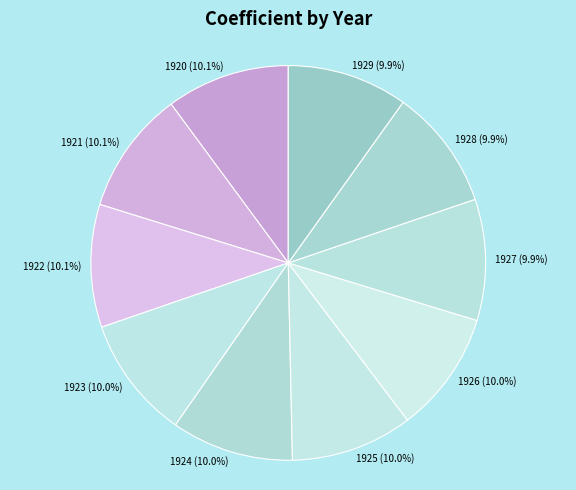

The 1925 slice represents 1% of the pie. True or false?

False